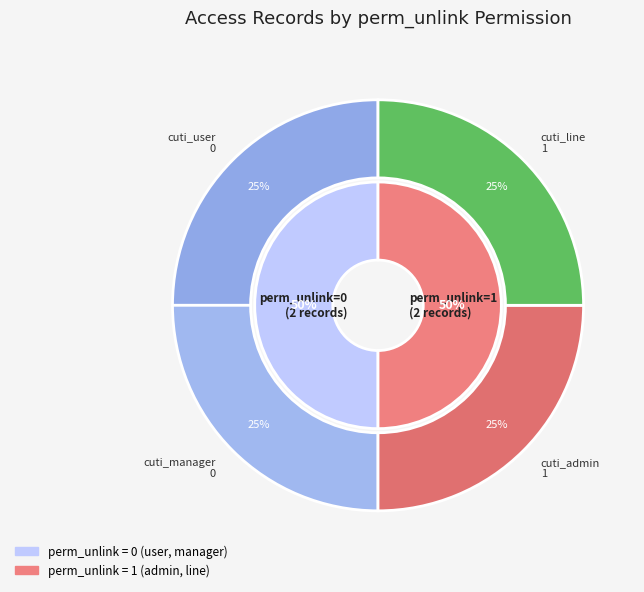

Does any single category account for the majority?

No